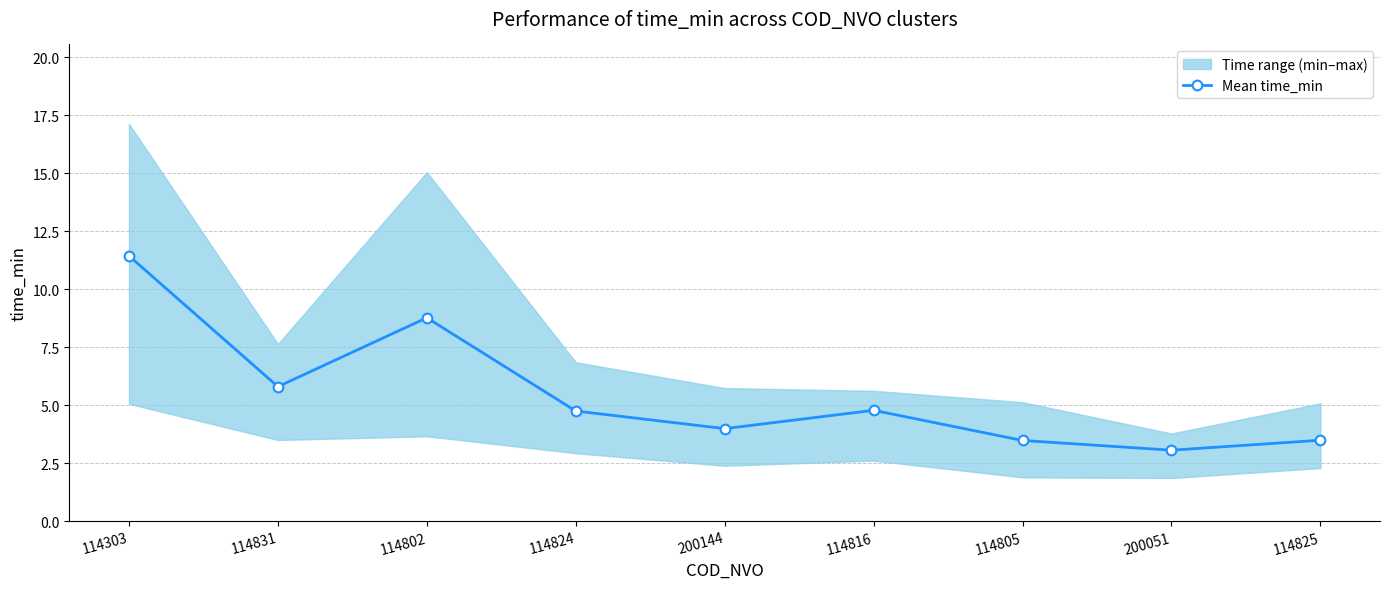

Approximately how many times larger is the value at 200144 compared to 114802?

0.5